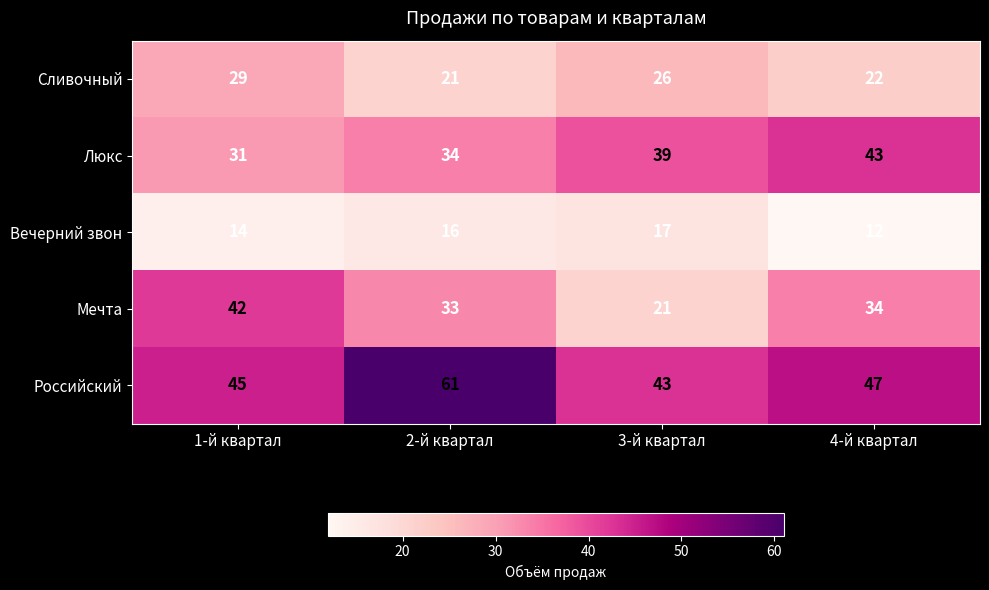

What is the difference between the highest and lowest values at 4-й квартал?

35